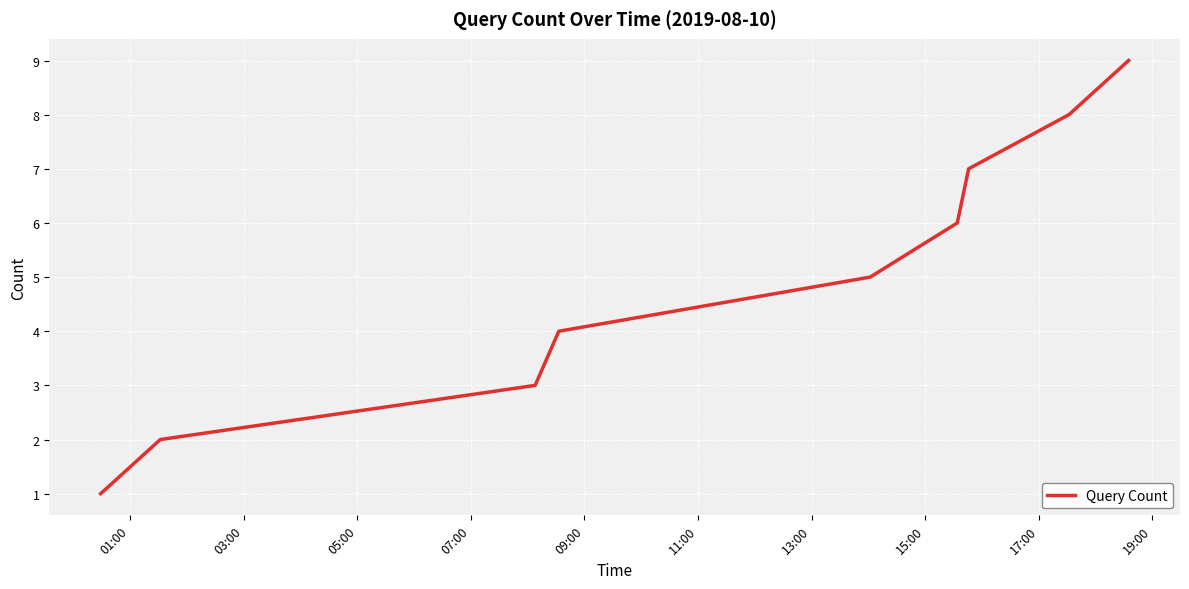

What is the difference between the maximum and minimum values?

8